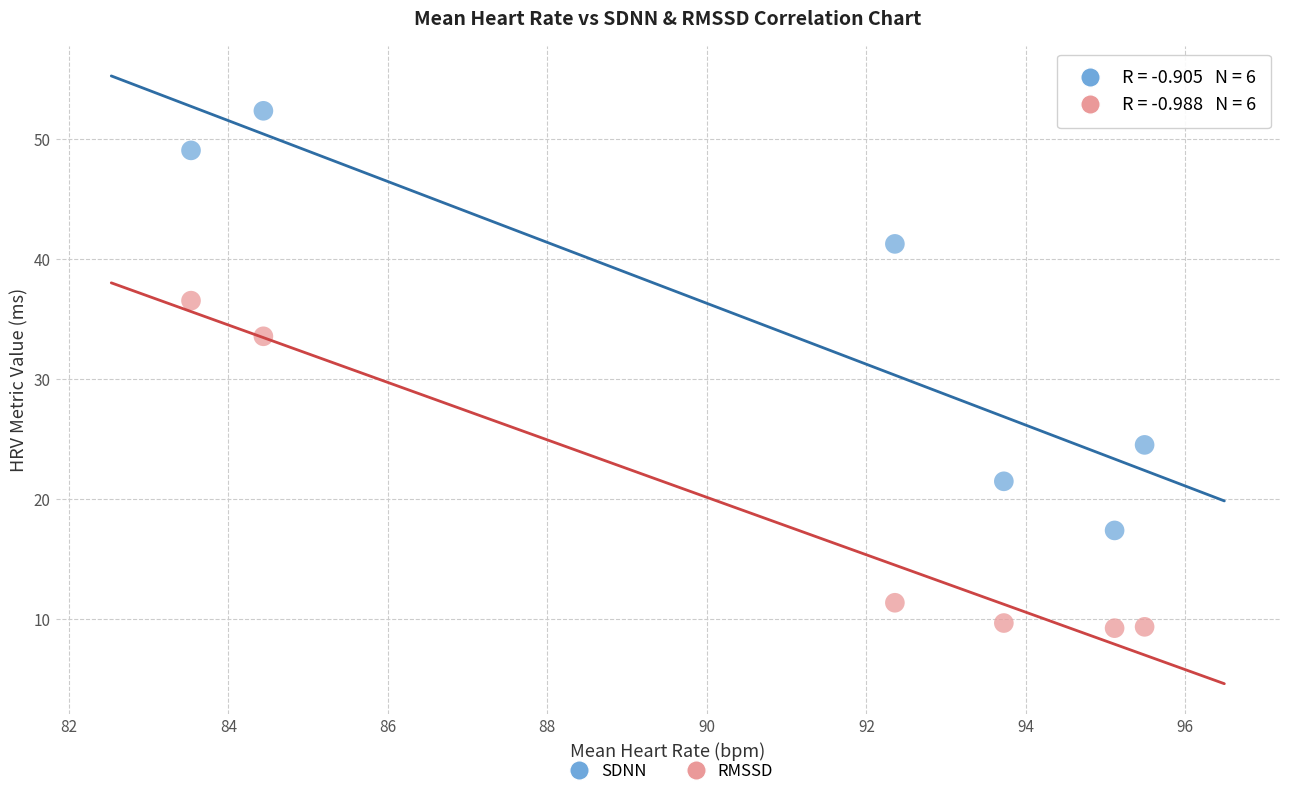

Which series contains the highest Y value?

SDNN